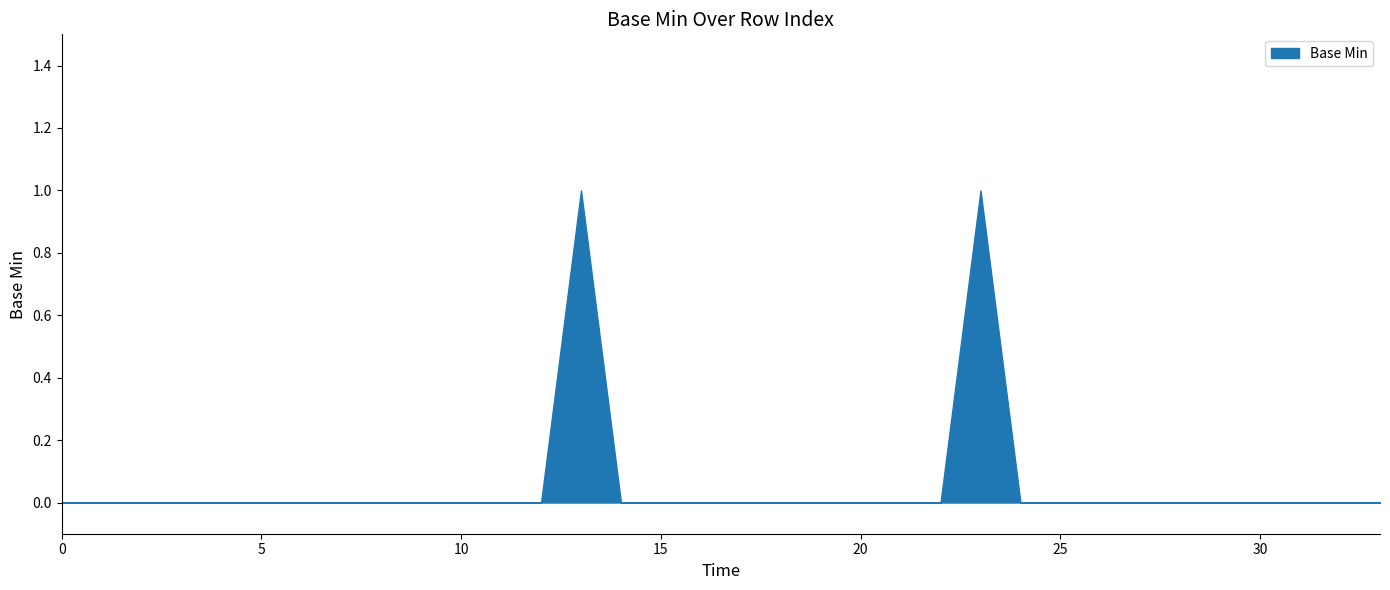

True or false: the data has more than 2 interior local peaks.

False